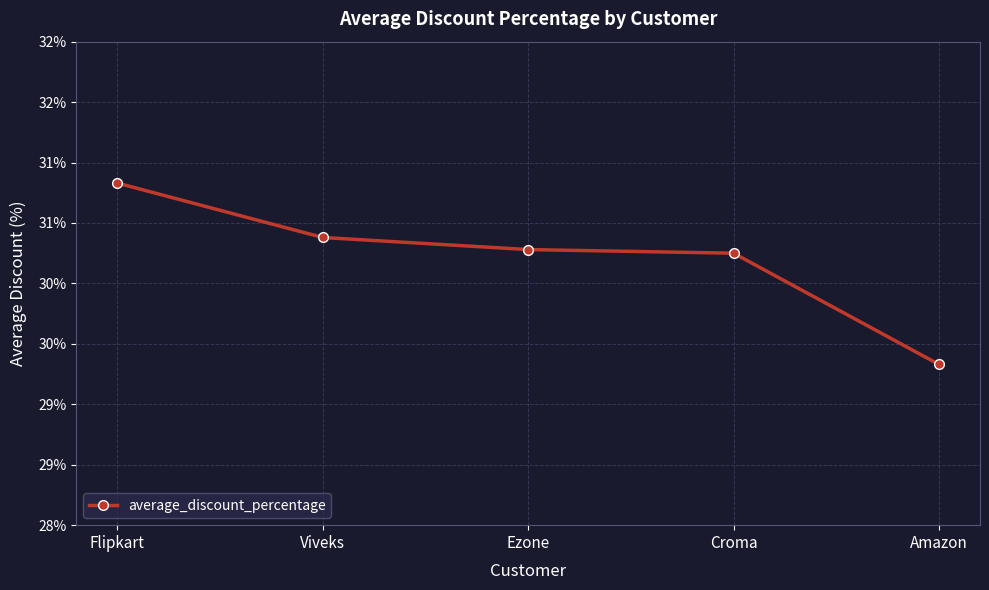

What is the value of the 3rd point from the left?

0.3